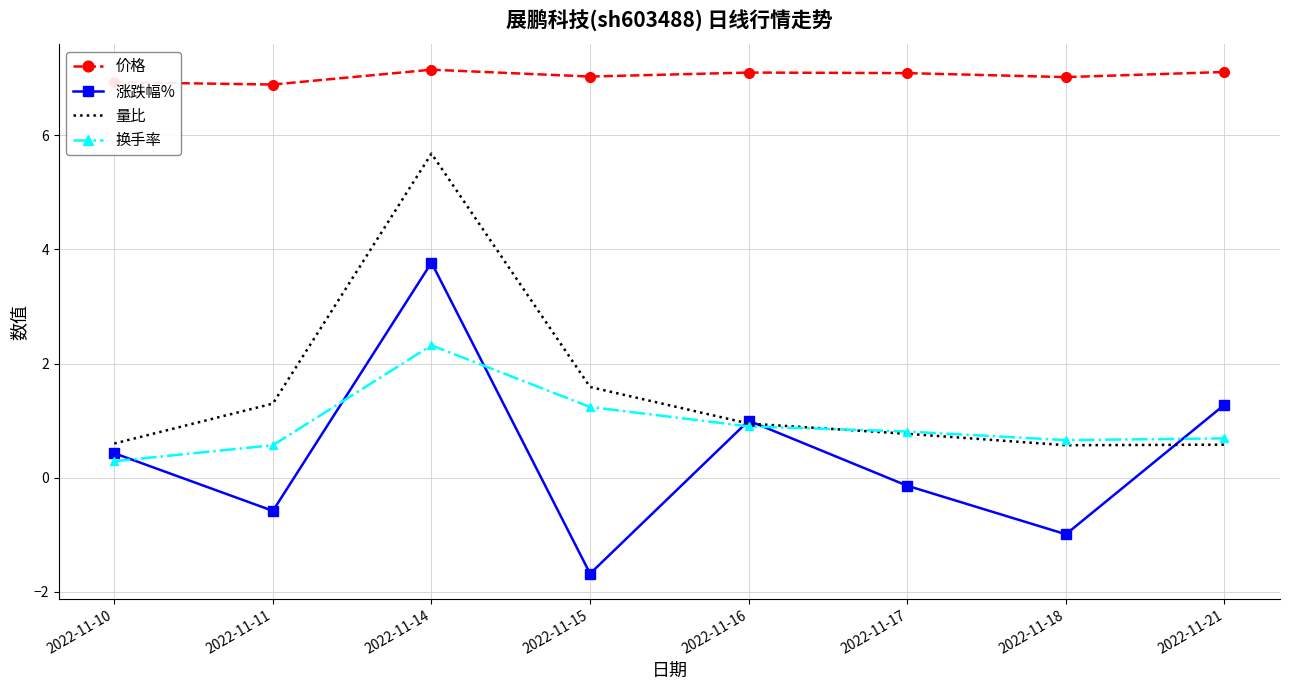

What are all the series names shown in the legend?

价格, 涨跌幅%, 量比, 换手率